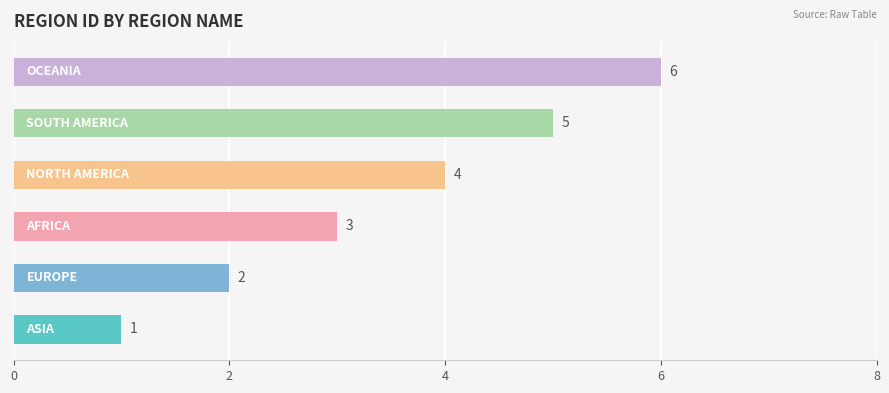

What is the minimum value shown in the chart?

1